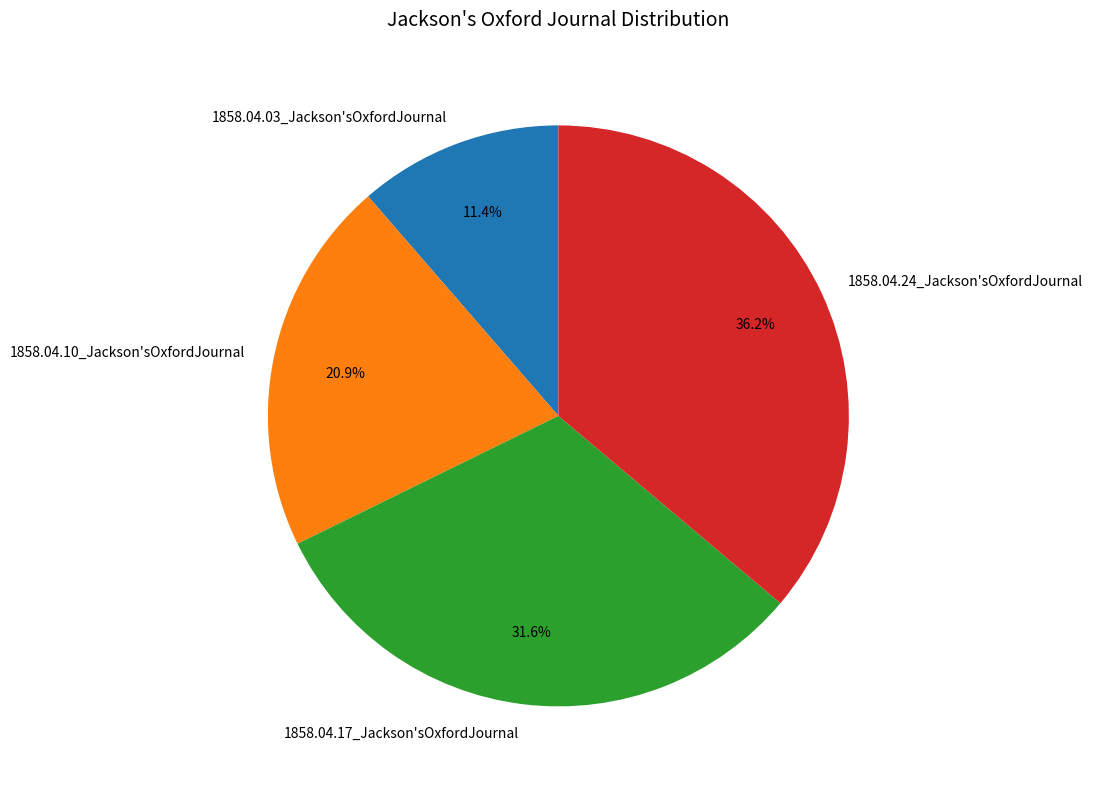

Which category has the smallest portion of the pie?

1858.04.03_Jackson'sOxfordJournal